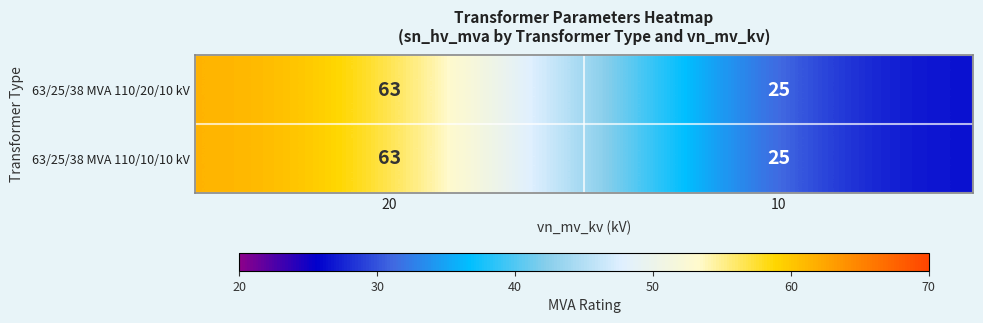

What is the total value across all series at 20?

126